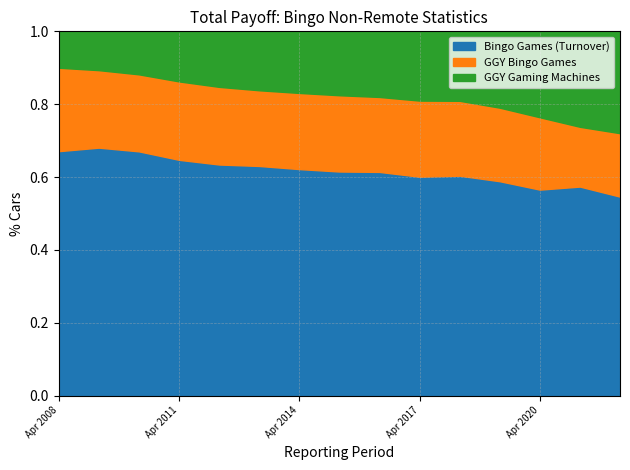

The Bingo Games (Turnover) series shows 0.4 at Apr 2014. True or false?

False